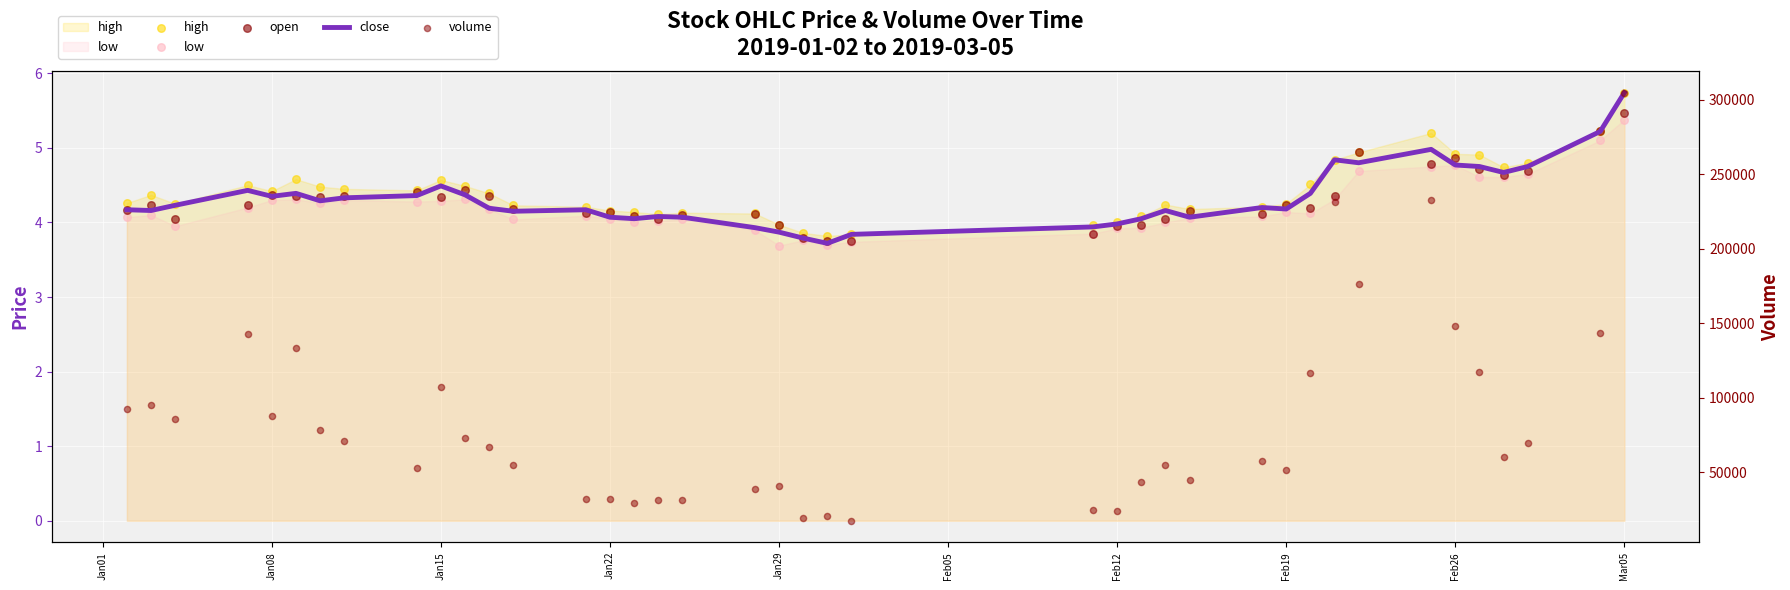

Which series contains the highest Y value?

volume